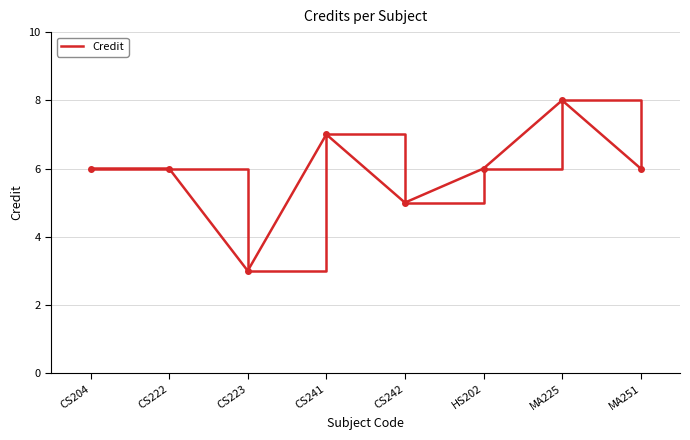

What is the difference between the second highest and second lowest values?

2